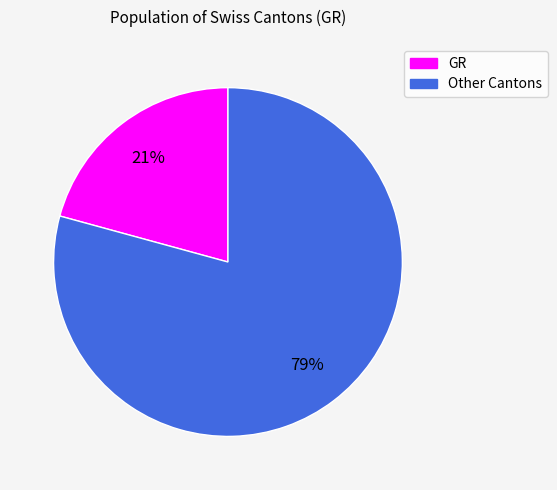

To the nearest percent, what is the average slice percentage?

50%